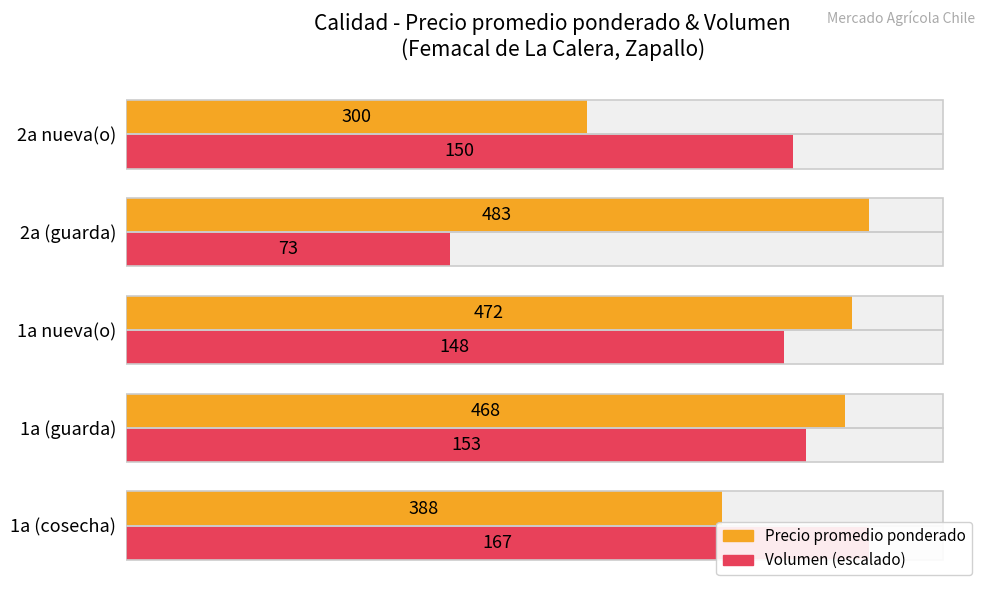

Are the bars horizontal?

Yes